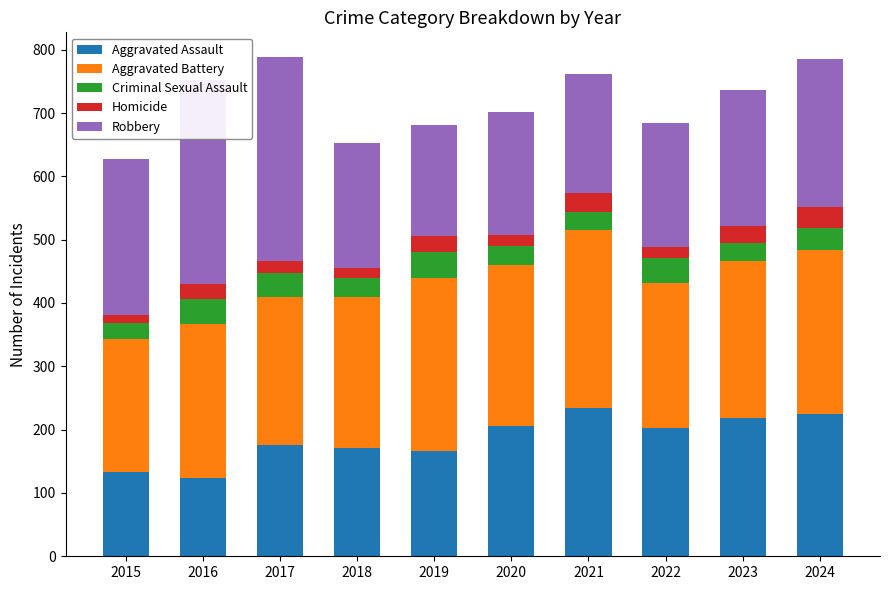

What are all the series names shown in the legend?

Aggravated Assault, Aggravated Battery, Criminal Sexual Assault, Homicide, Robbery